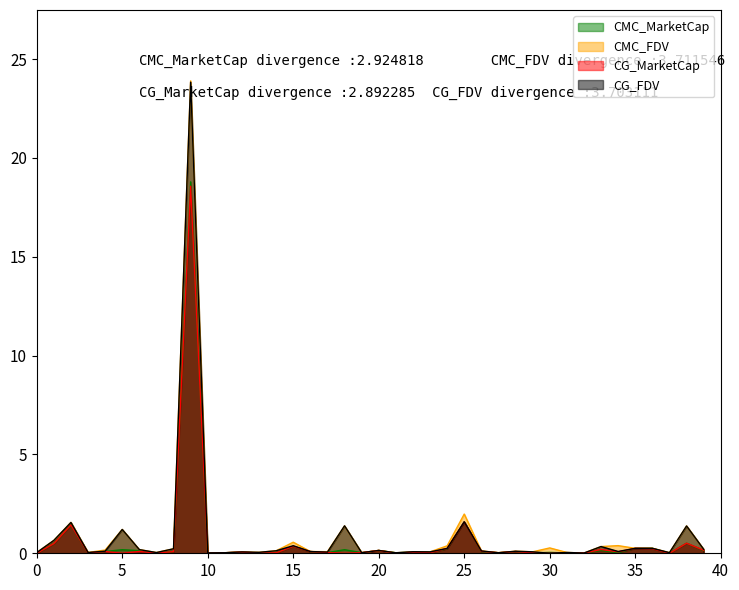

How many interior local valleys does the CG_FDV series have?

13